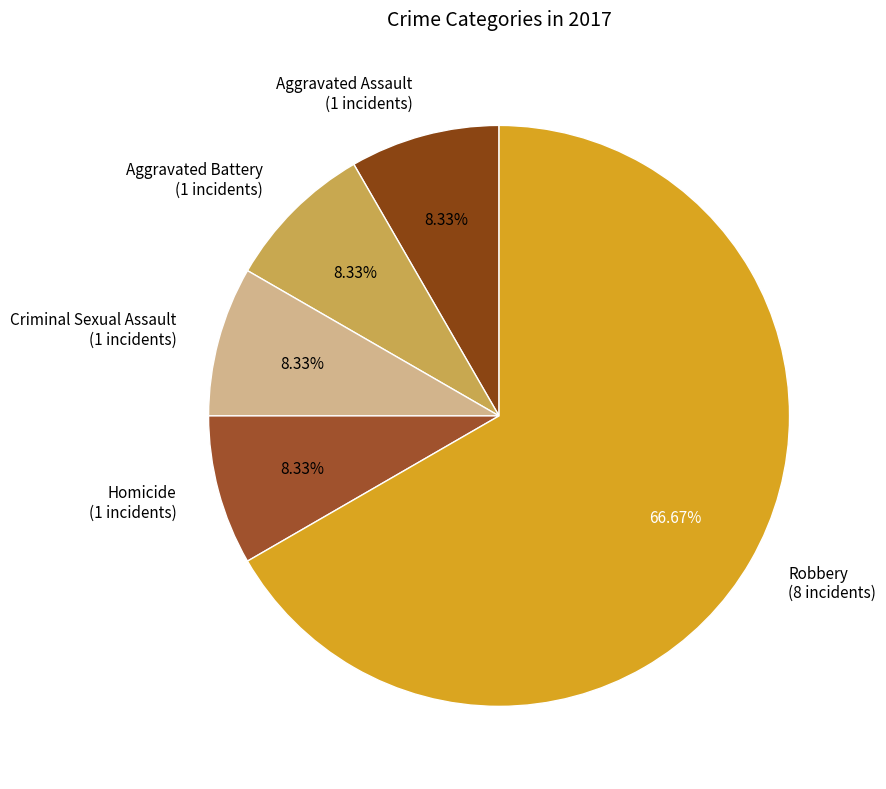

Is it true that Aggravated Battery is 8% of the pie?

True